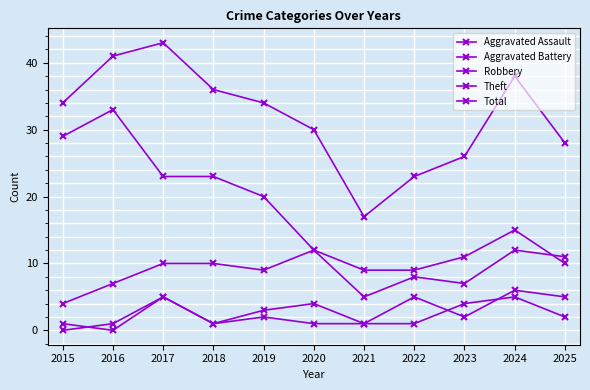

List the labels in order of Aggravated Assault value, largest first.

2017, 2024, 2023, 2019, 2025, 2016, 2018, 2020, 2021, 2022, 2015